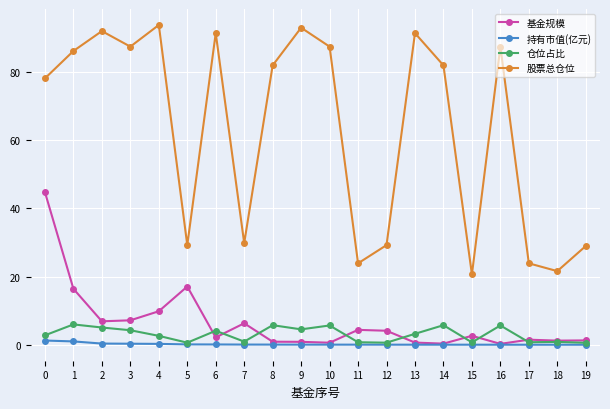

At which category does 股票总仓位 reach its first local valley?

3